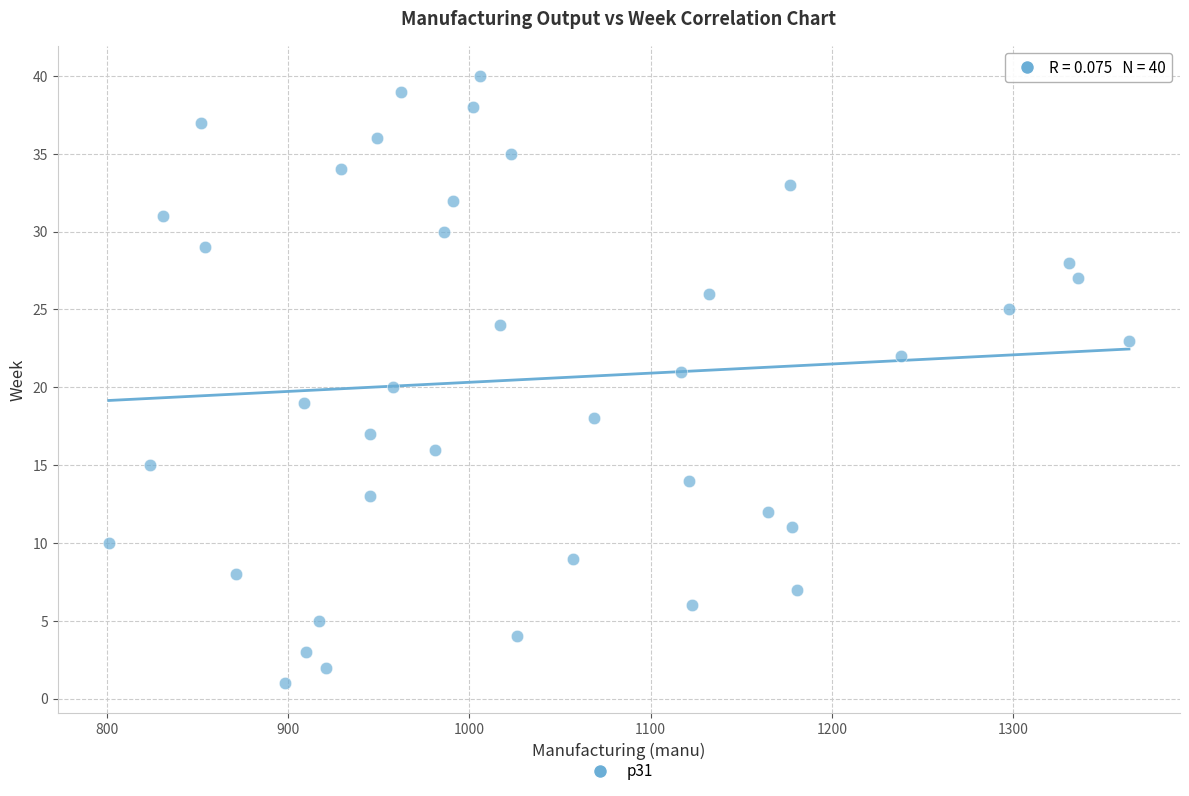

What is the range of Y values (max minus min)?

39